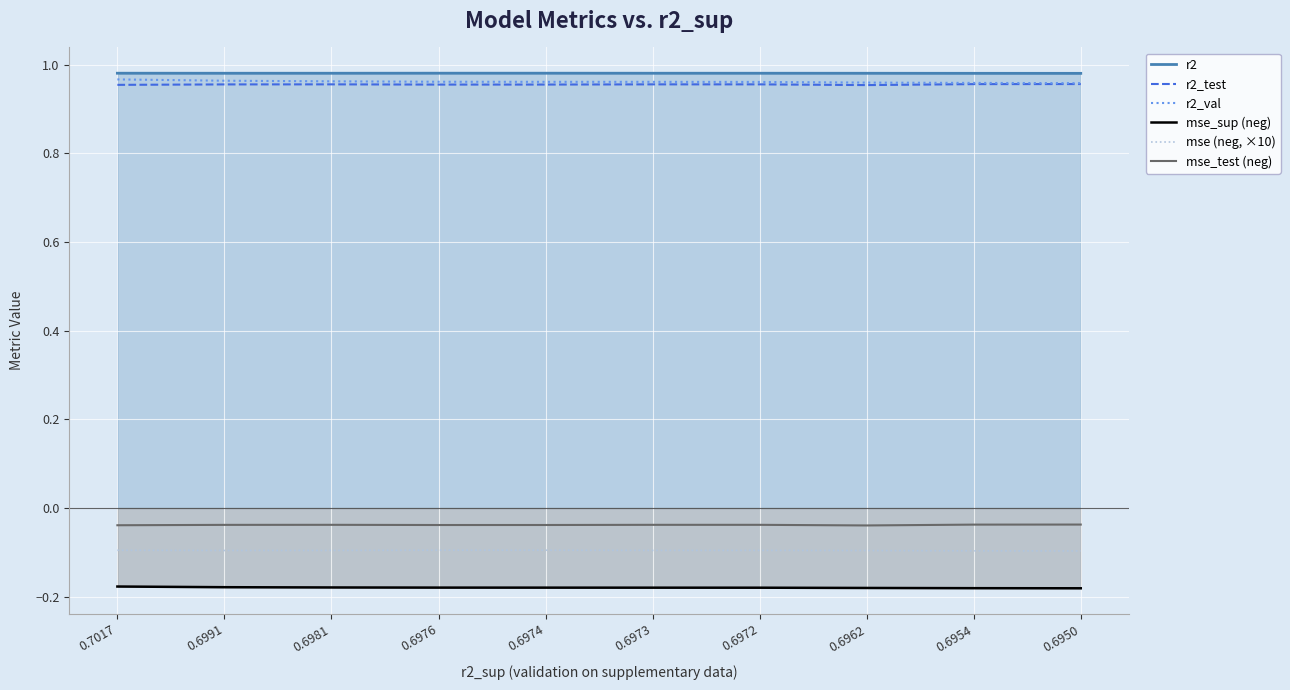

How many interior local valleys does the mse_test (neg) series have?

2